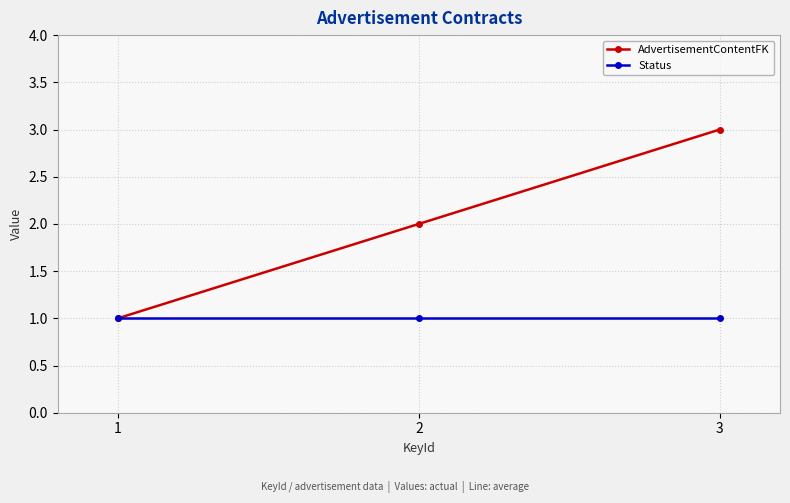

Which series has the largest range (max minus min)?

AdvertisementContentFK